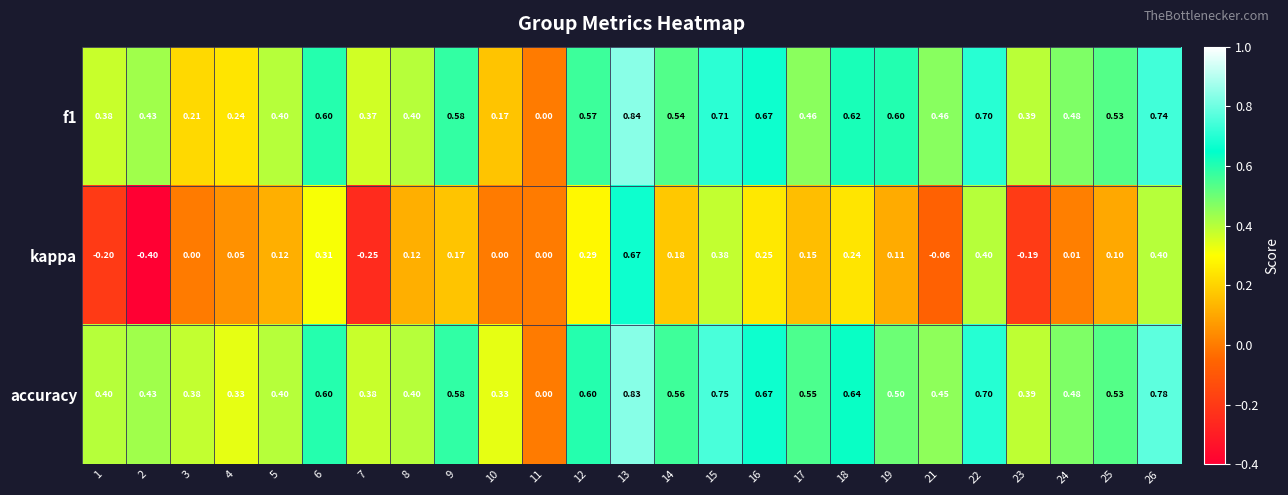

How many positive values does the f1 series have?

24